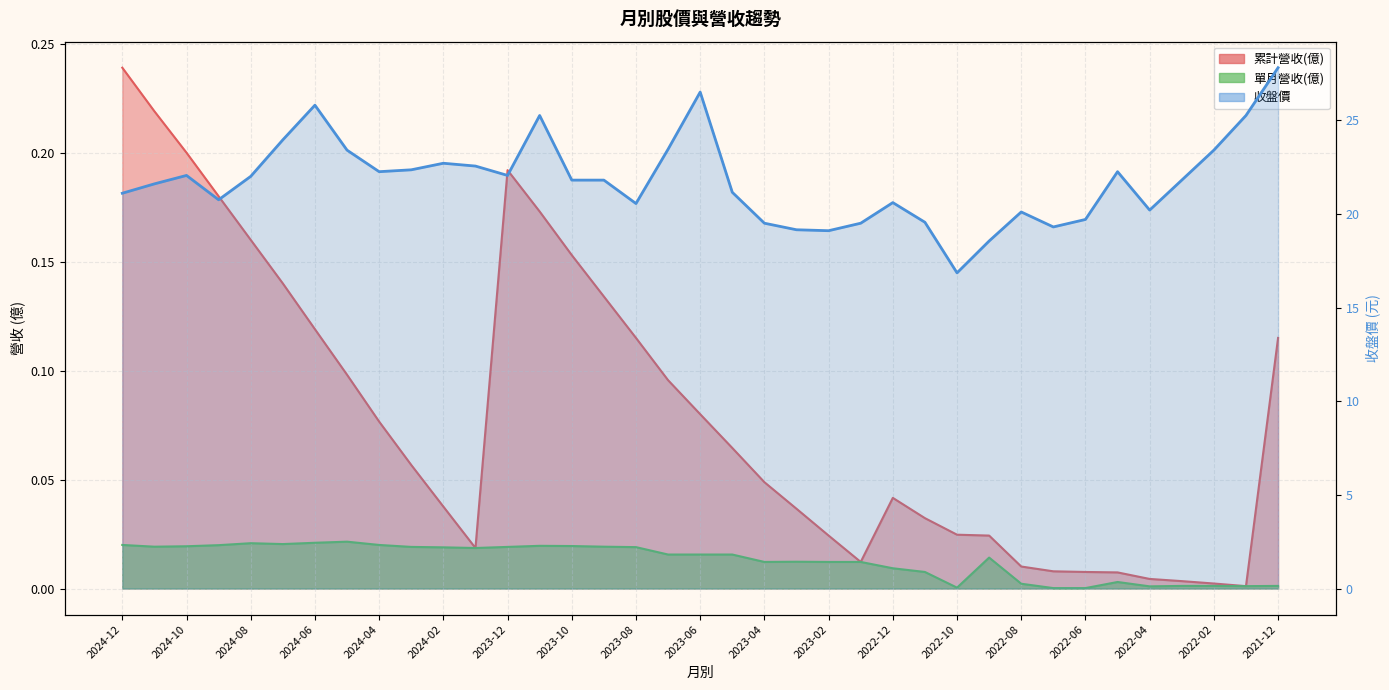

True or false: 收盤價 and 單月營收(億) cross at least once.

False